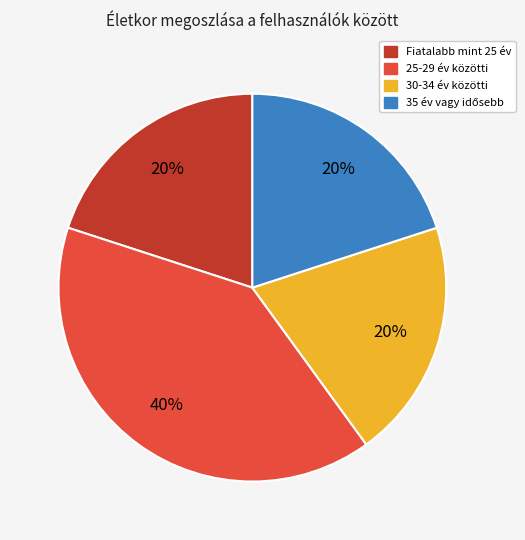

How many segments does this pie chart have?

4